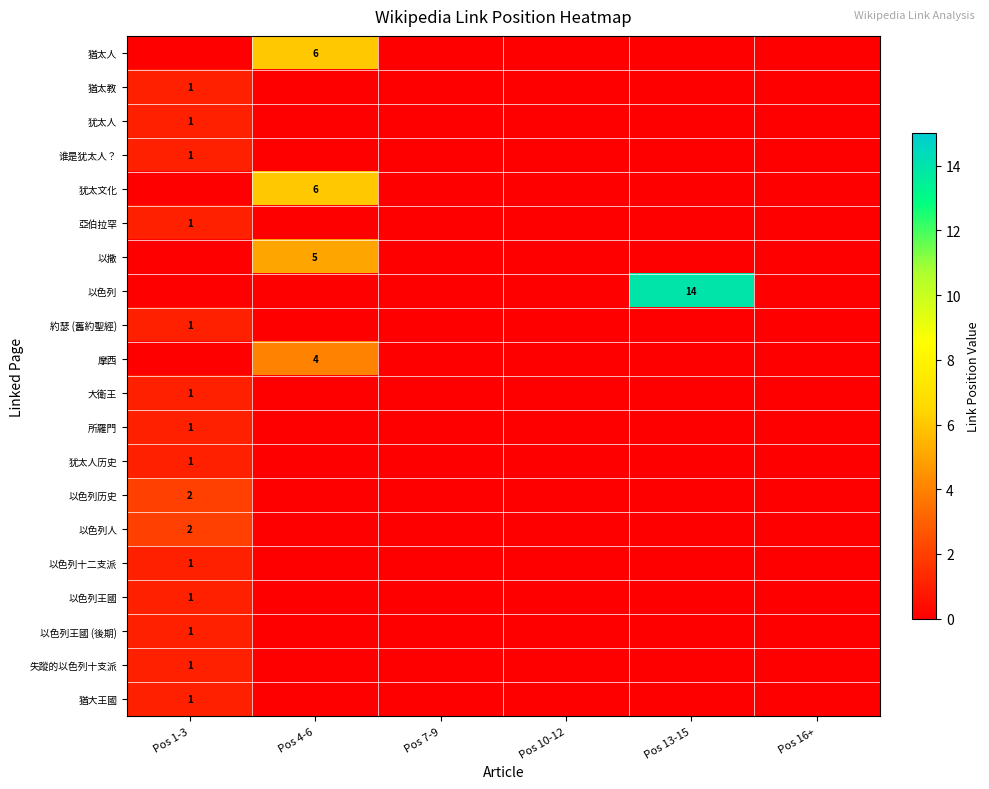

True or false: 犹太人 has a value of 1 at Pos 1-3.

True